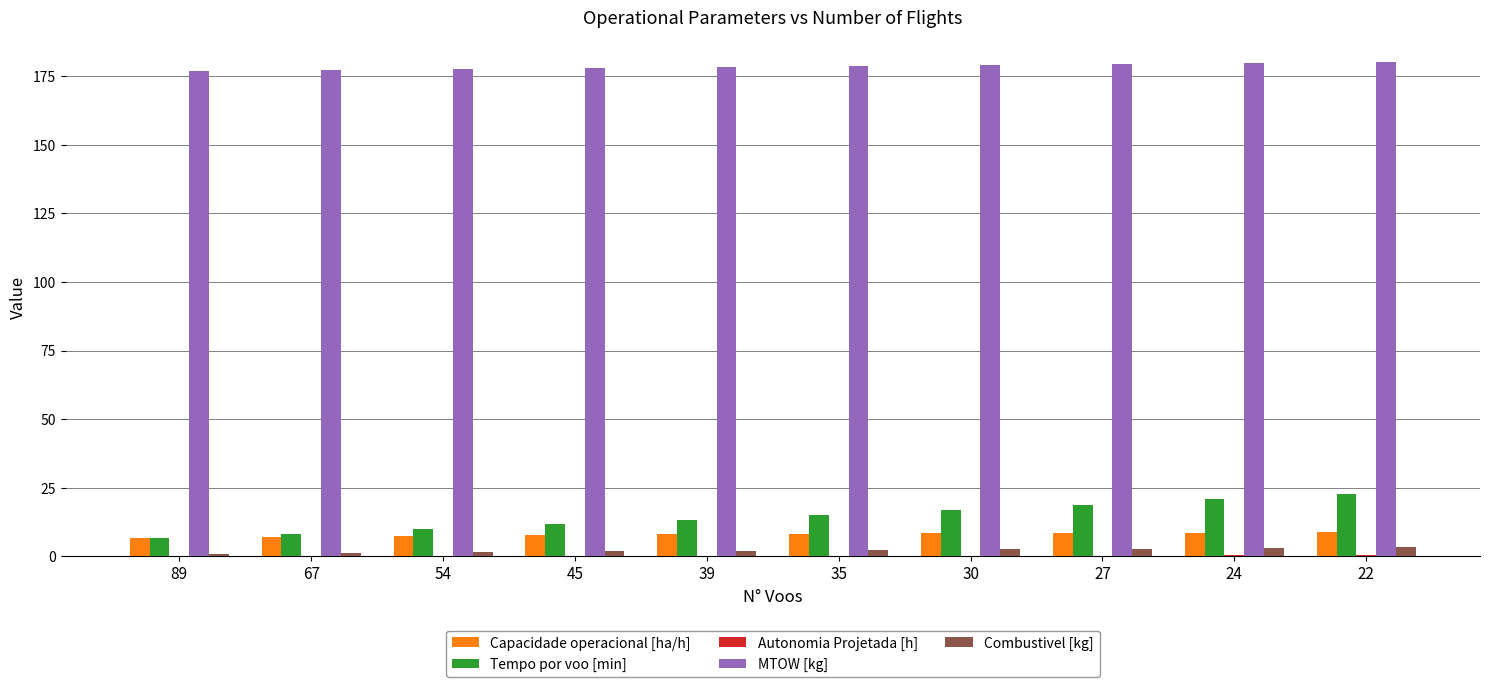

The value of MTOW [kg] at 89 is 122.0. True or false?

False